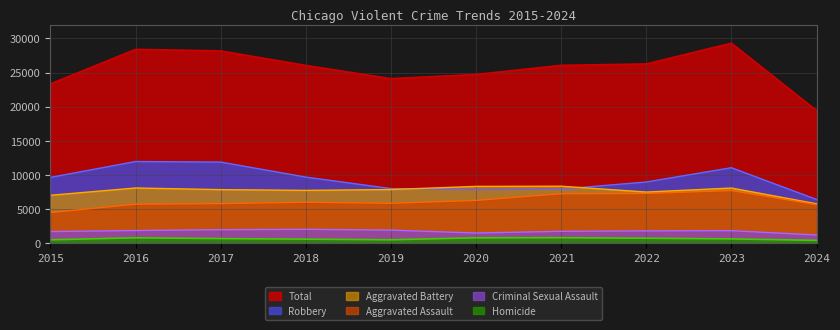

At which label is Homicide closest to 608?

2023